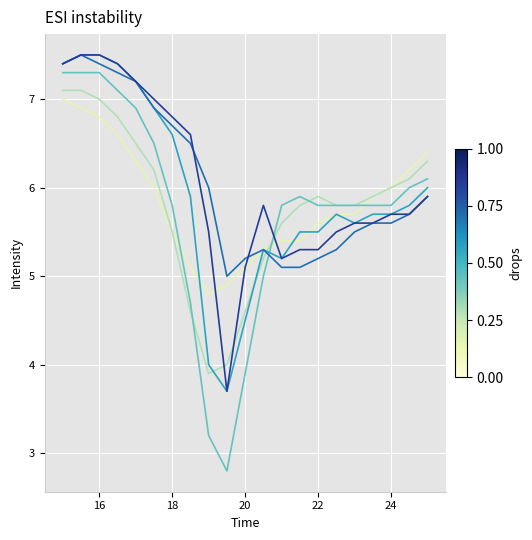

What is the maximum value shown in the chart?

7.5